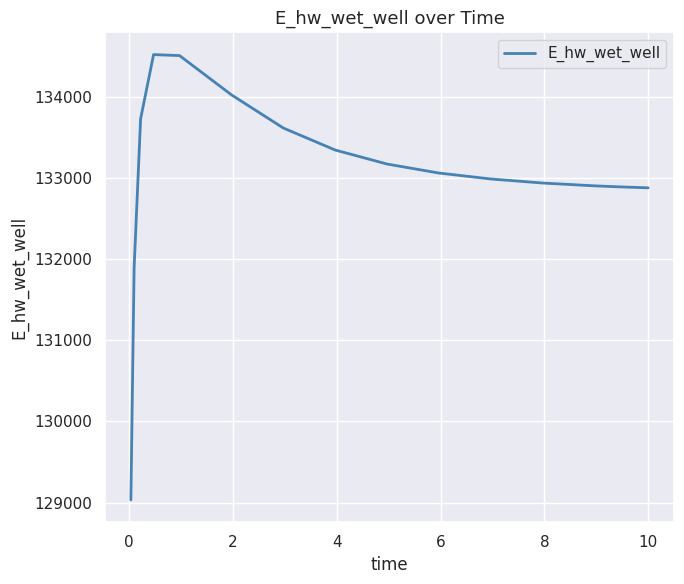

What is the difference between the maximum and minimum values?

5491.7